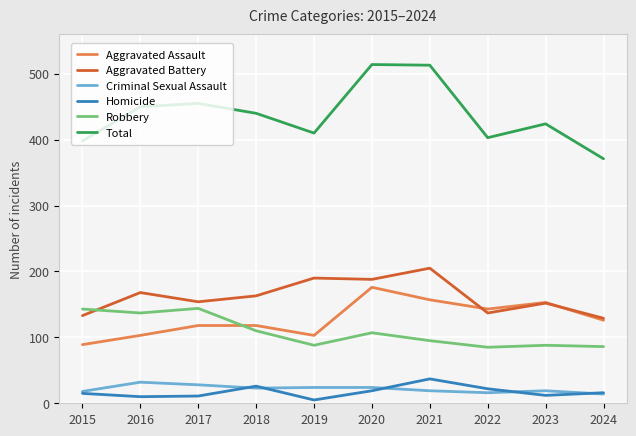

Read the Robbery value at 2019, to the nearest 10.

90